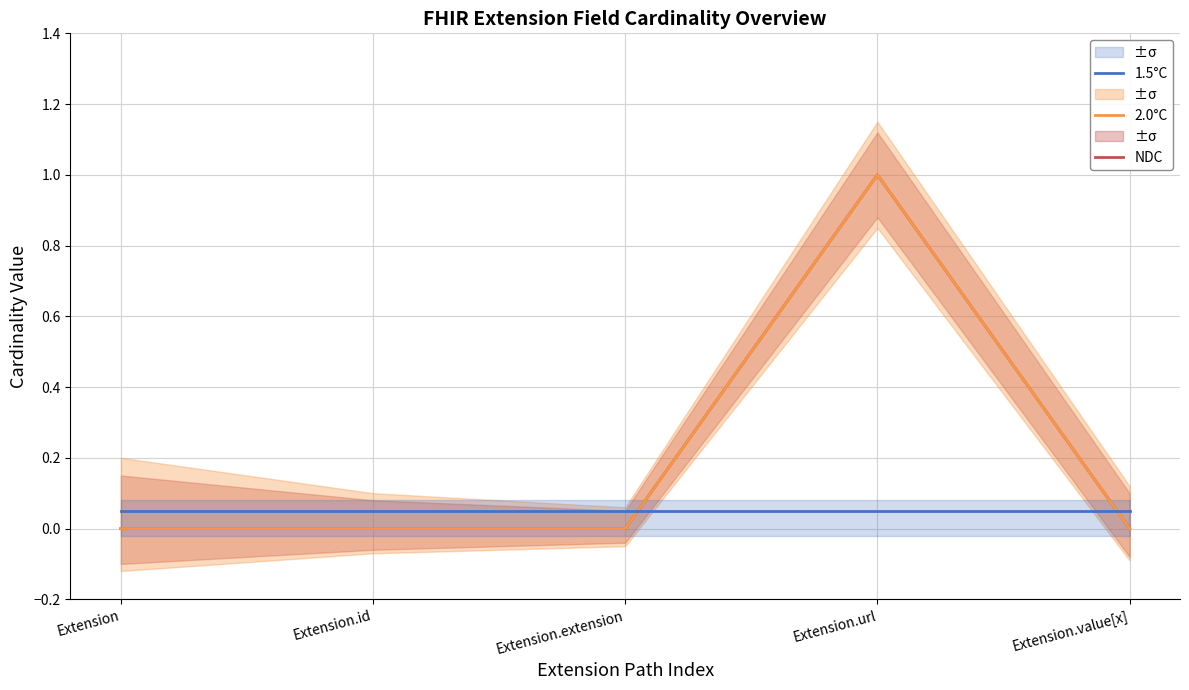

Reading right to left, extract all data points from this chart.

NDC: Extension.value[x]=0.0	Extension.url=1.0	Extension.extension=0.0	Extension.id=0.0	Extension=0.0
2.0°C: Extension.value[x]=0.0	Extension.url=1.0	Extension.extension=0.0	Extension.id=0.0	Extension=0.0
1.5°C: Extension.value[x]=0.1	Extension.url=0.1	Extension.extension=0.1	Extension.id=0.1	Extension=0.1